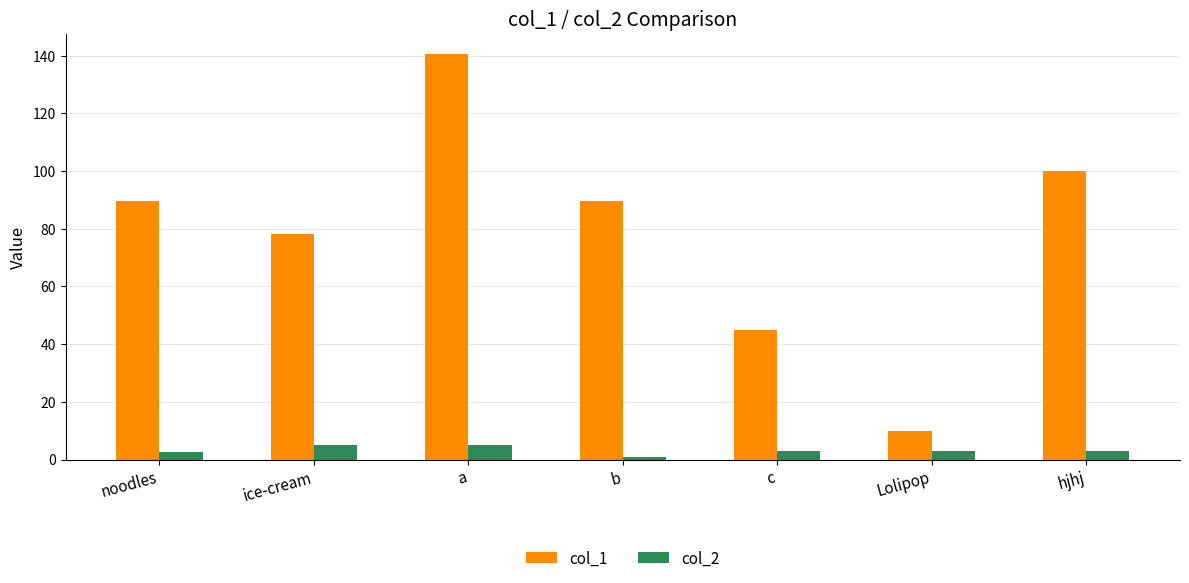

Which series has the largest total across all categories?

col_1